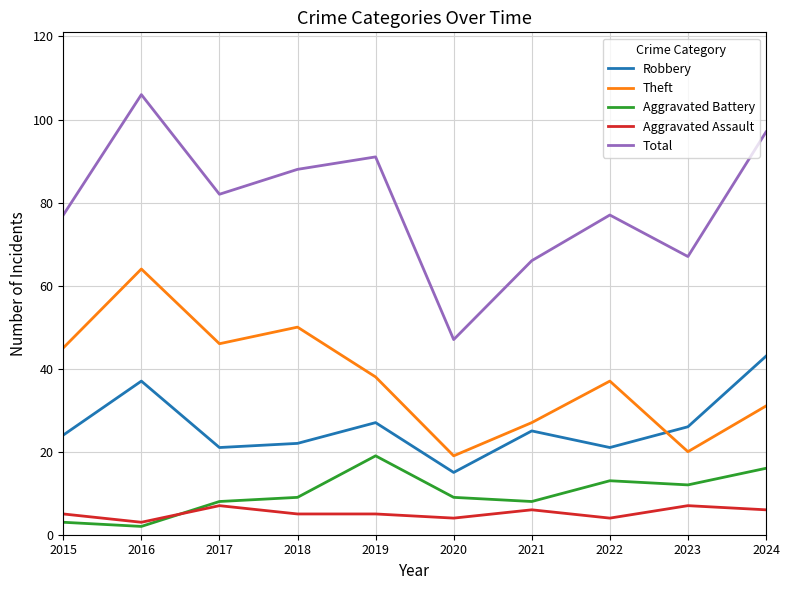

Which series has the largest total across all categories?

Total